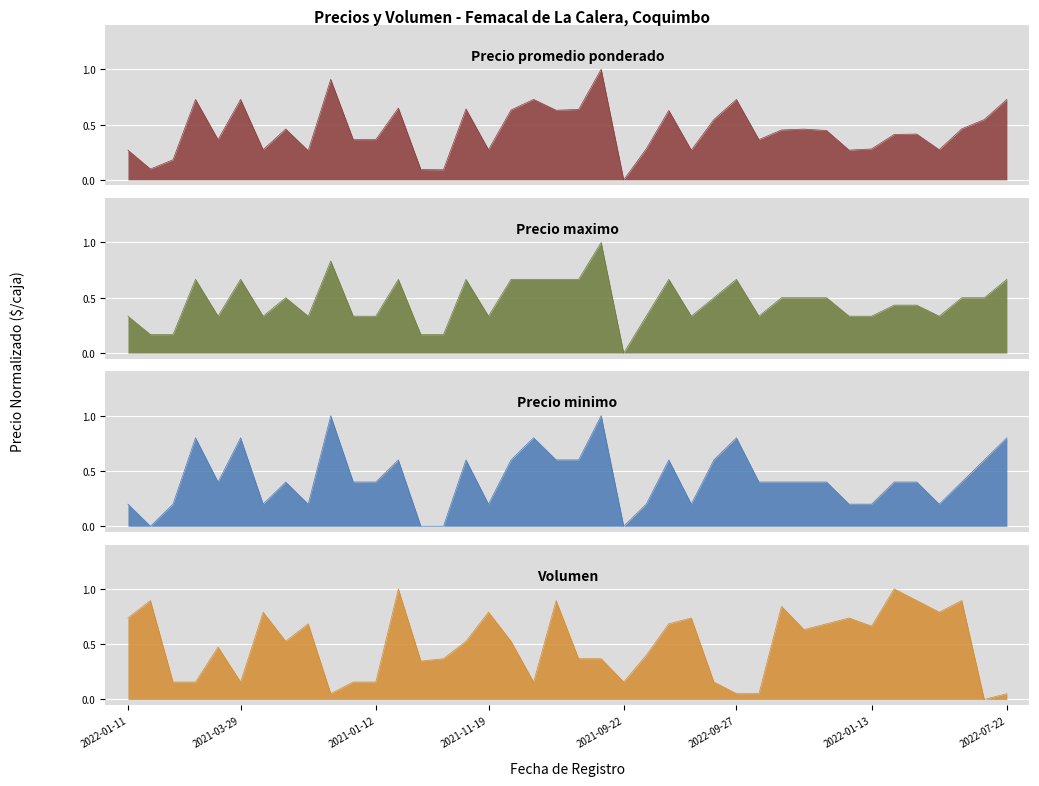

Between 2021-10-22 and 2021-01-12, which series saw the biggest shift?

Volumen